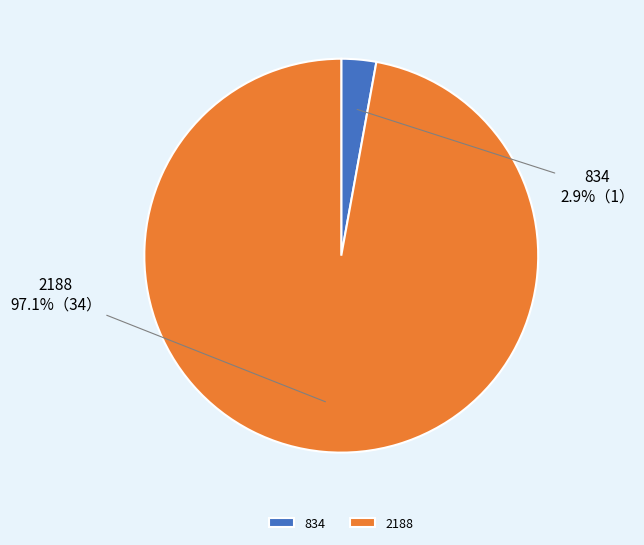

To the nearest percent, what is the average slice percentage?

50%